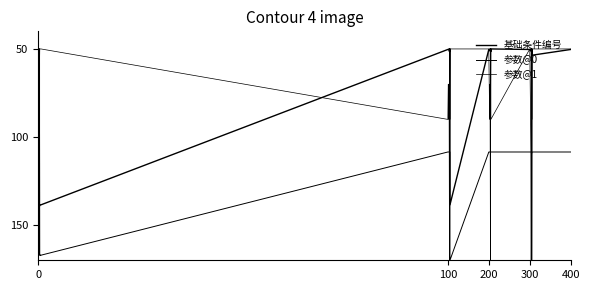

Which series has the widest spread of values?

基础条件编号